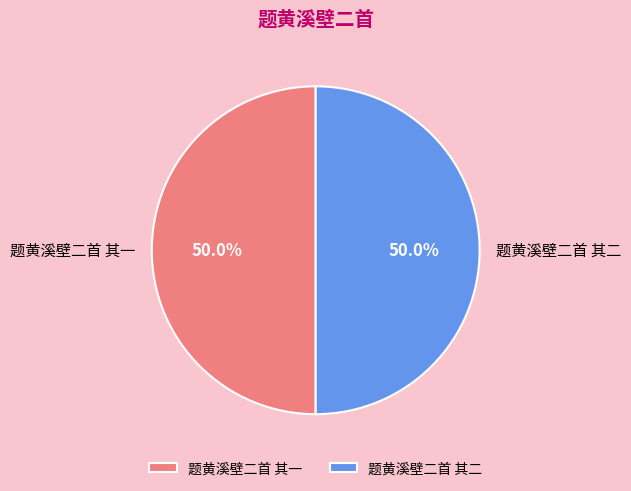

Combined, do 题黄溪壁二首 其一 and 题黄溪壁二首 其二 account for over 50%?

Yes